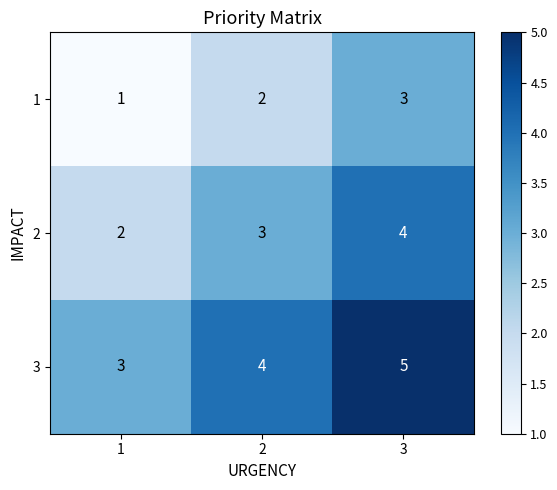

The 2 series shows 3 at 2. True or false?

True